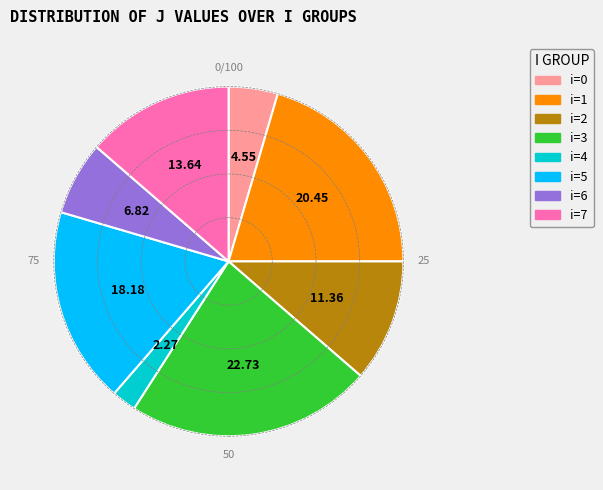

Rank the categories by value from highest to lowest.

i=3, i=1, i=5, i=7, i=2, i=6, i=0, i=4